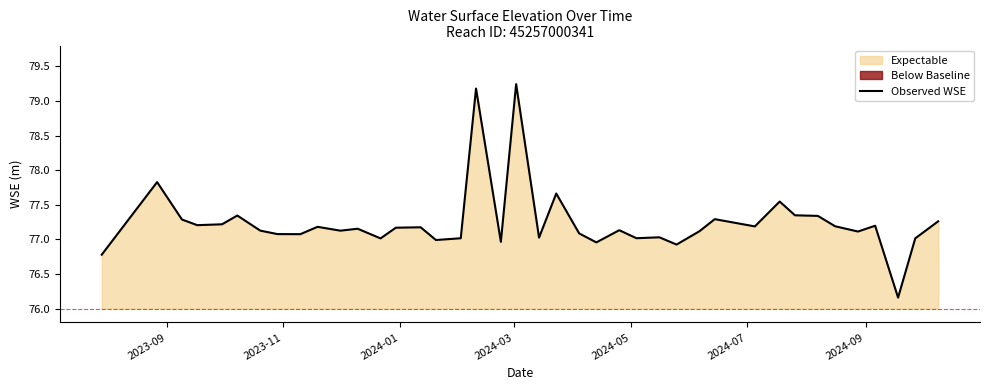

What is the sum of the values at 2023-09 and 2024-09?

153.9